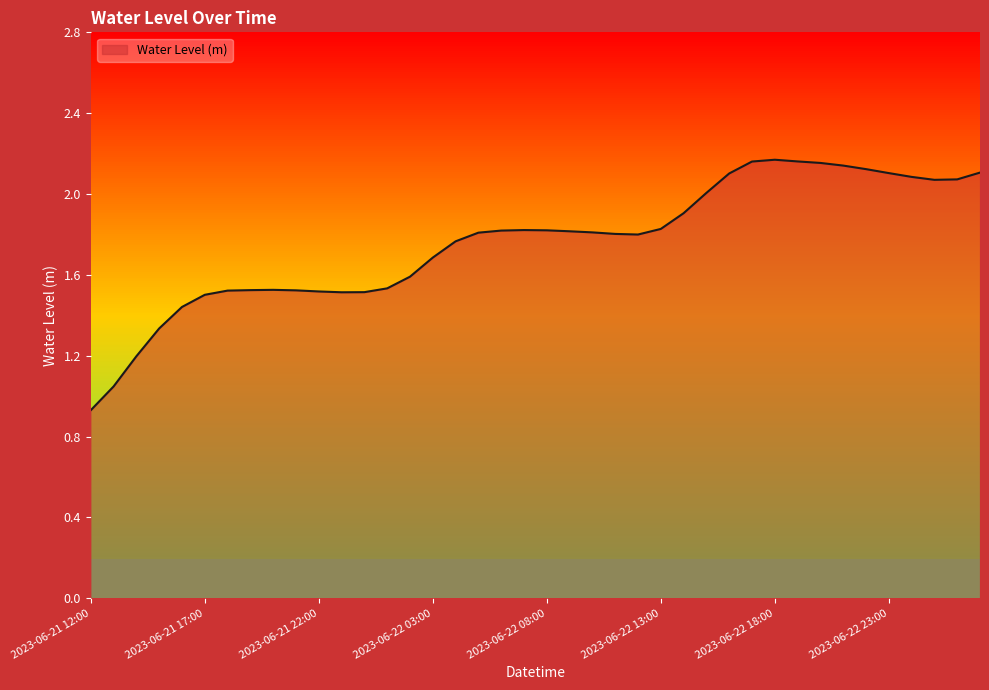

What is the label of the 35th point from the right?

2023-06-21 17:00